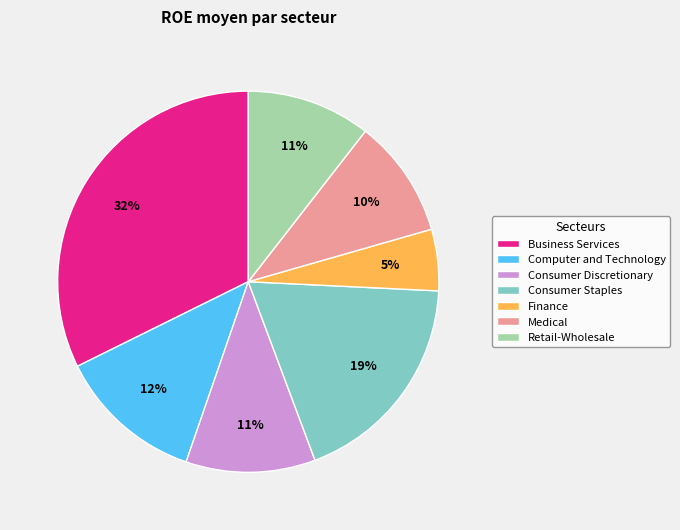

To the nearest percent, what is the average slice percentage?

14%